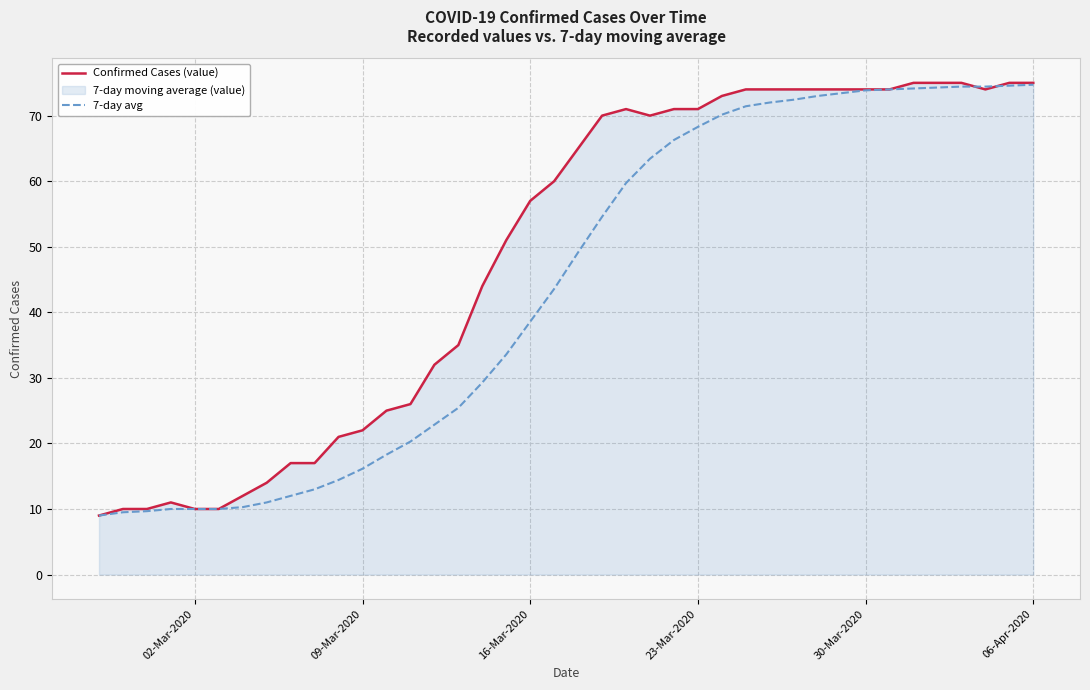

List the series in order of their peak value, highest first.

Confirmed Cases (value), 7-day avg